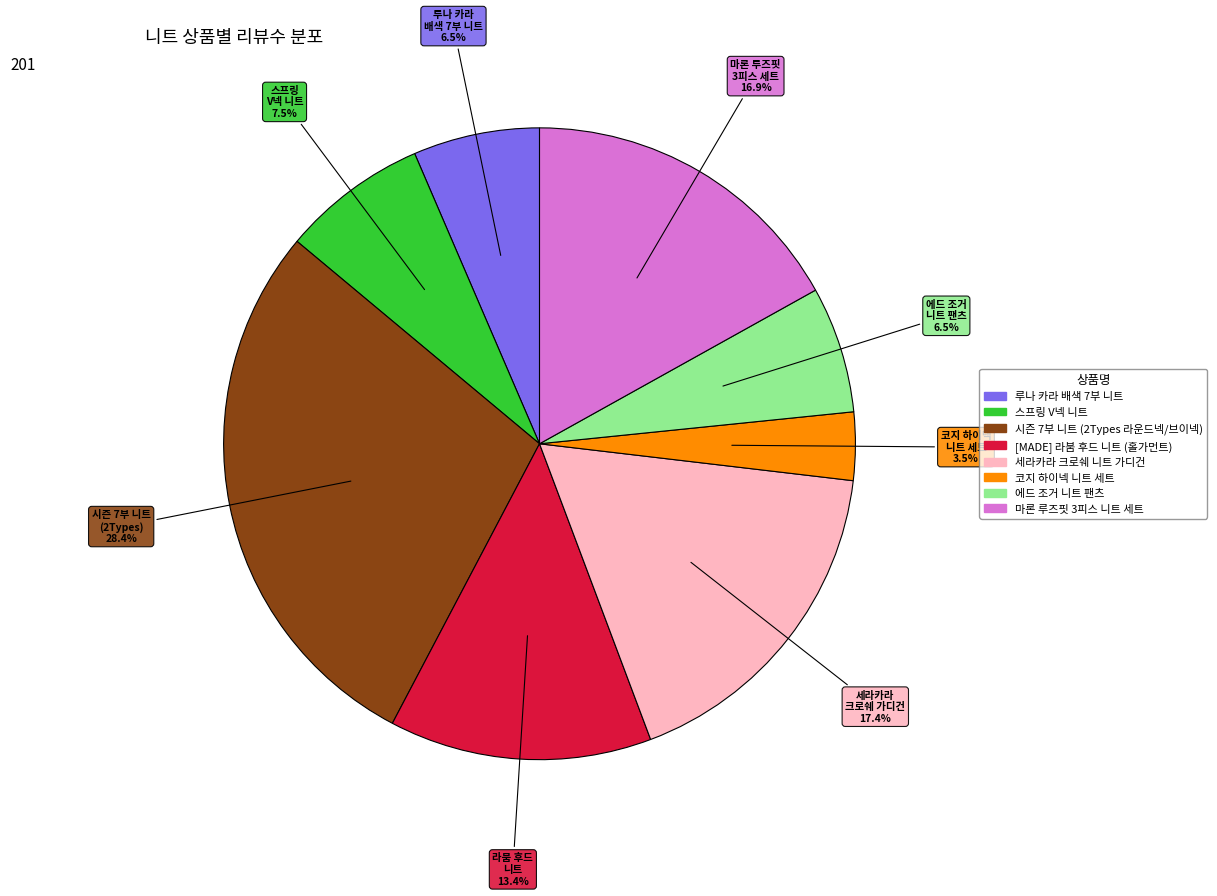

What is the total percentage of 세라카라 크로쉐 니트 가디건 and 루나 카라 배색 7부 니트?

23.9%